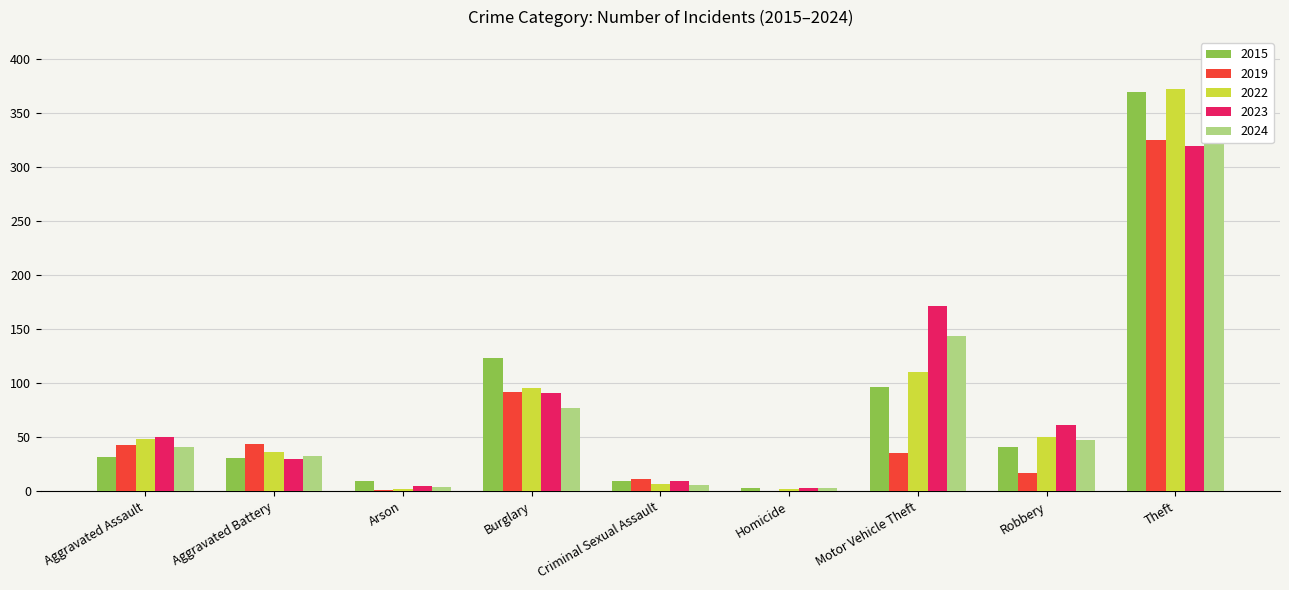

Reading right to left, transcribe all the data shown in this chart.

2015: Theft=369	Robbery=41	Motor Vehicle Theft=96	Homicide=3	Criminal Sexual Assault=9	Burglary=123	Arson=9	Aggravated Battery=31	Aggravated Assault=32
2019: Theft=325	Robbery=17	Motor Vehicle Theft=35	Homicide=0	Criminal Sexual Assault=11	Burglary=92	Arson=1	Aggravated Battery=44	Aggravated Assault=43
2022: Theft=372	Robbery=50	Motor Vehicle Theft=110	Homicide=2	Criminal Sexual Assault=7	Burglary=95	Arson=2	Aggravated Battery=36	Aggravated Assault=48
2023: Theft=319	Robbery=61	Motor Vehicle Theft=171	Homicide=3	Criminal Sexual Assault=9	Burglary=91	Arson=5	Aggravated Battery=30	Aggravated Assault=50
2024: Theft=369	Robbery=47	Motor Vehicle Theft=144	Homicide=3	Criminal Sexual Assault=6	Burglary=77	Arson=4	Aggravated Battery=33	Aggravated Assault=41